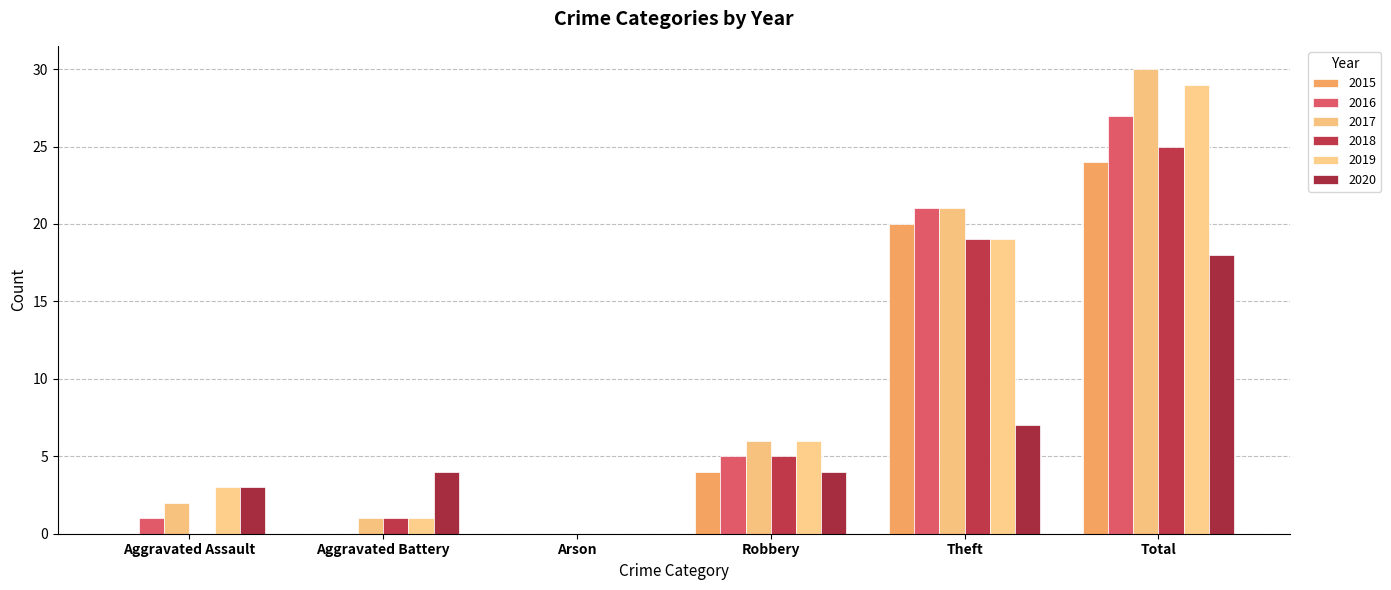

How many series are shown in this chart?

6